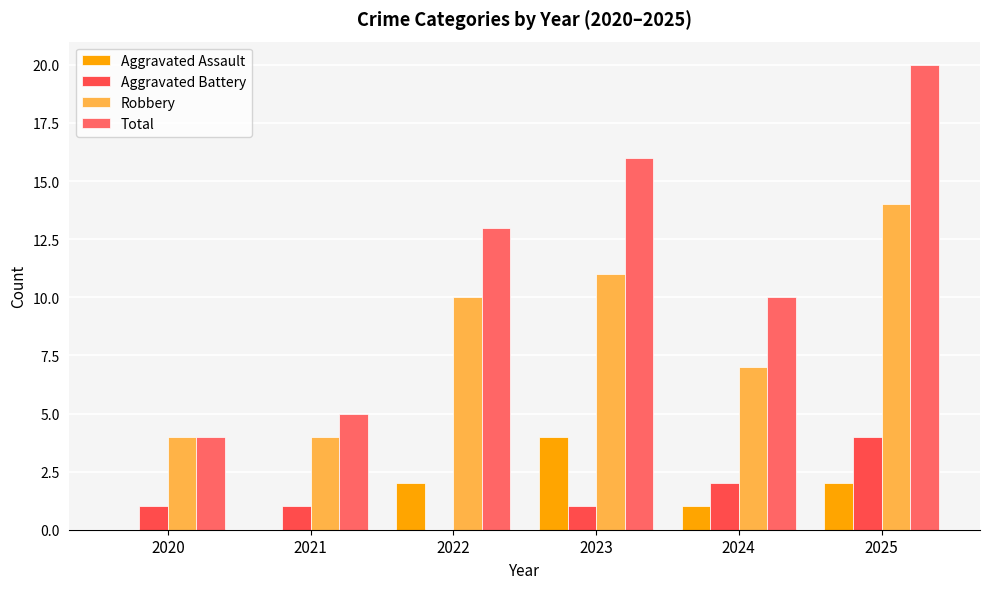

Rank the categories by Aggravated Assault value from highest to lowest.

2023, 2022, 2025, 2024, 2020, 2021